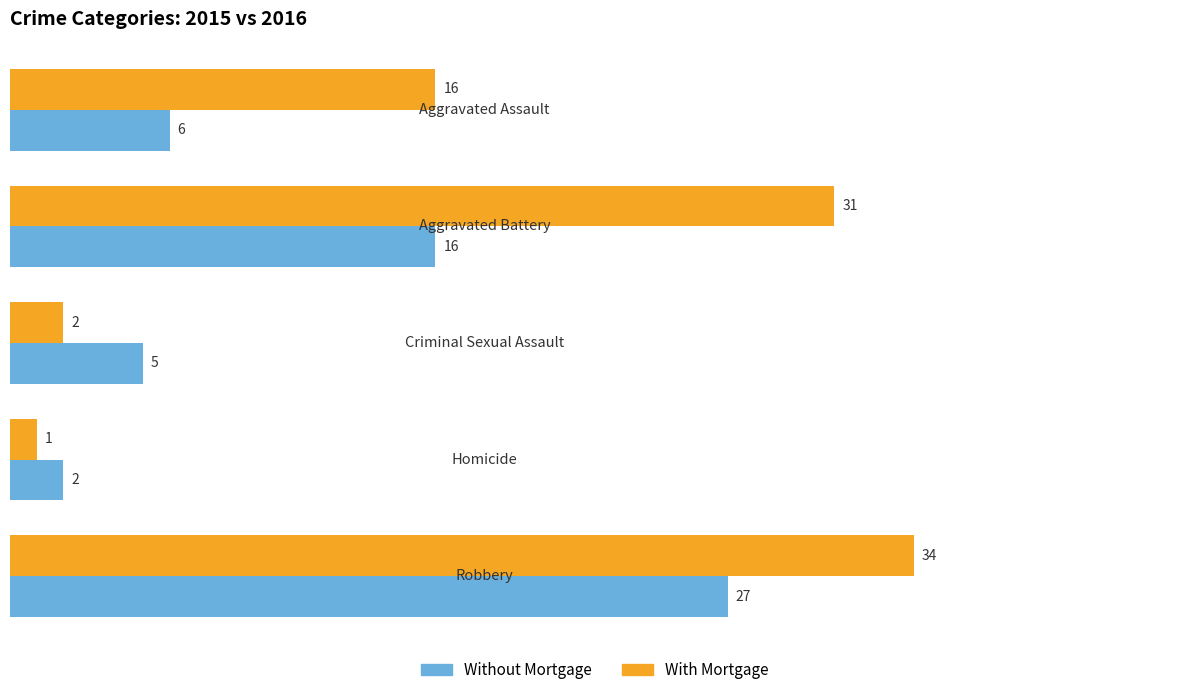

Which series has the largest total across all categories?

With Mortgage